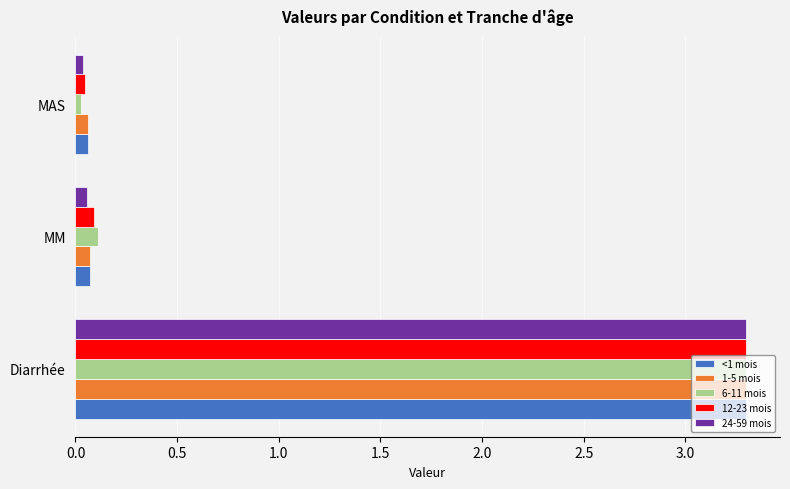

At which category is the sum across all series the highest?

Diarrhée